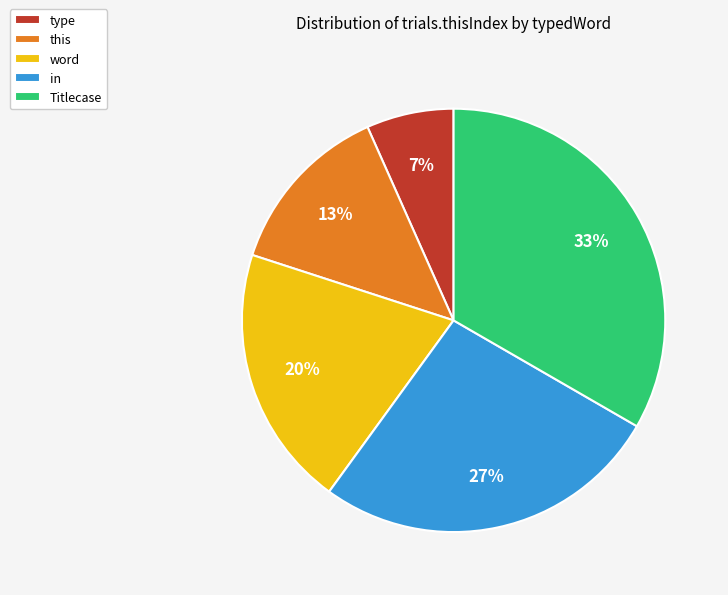

Is there any slice that represents more than half of the pie?

No